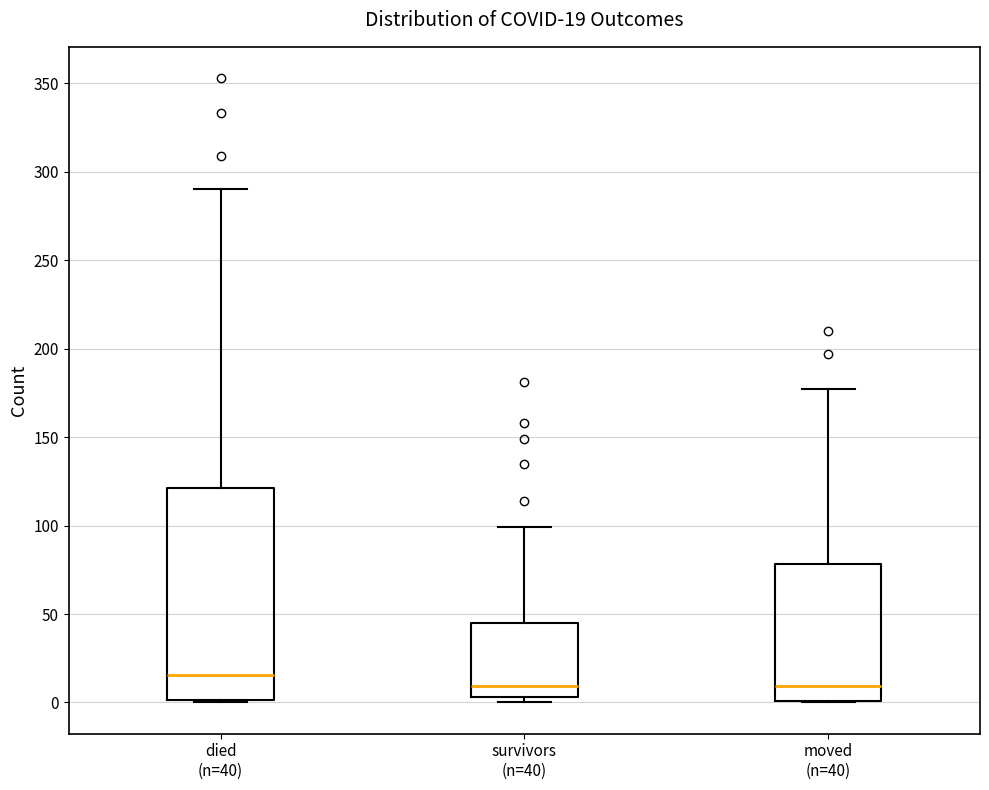

Which box is the tallest, from its lower edge to its upper edge?

died (n=40)